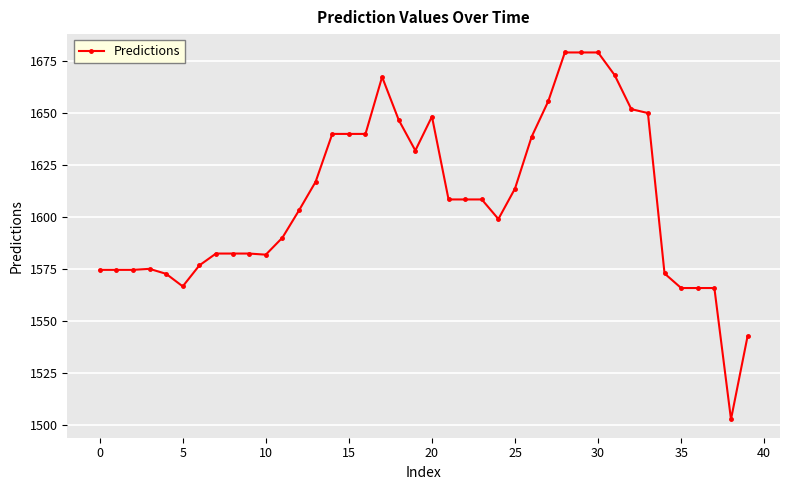

What is the value of the 3rd point from the left?

1574.5